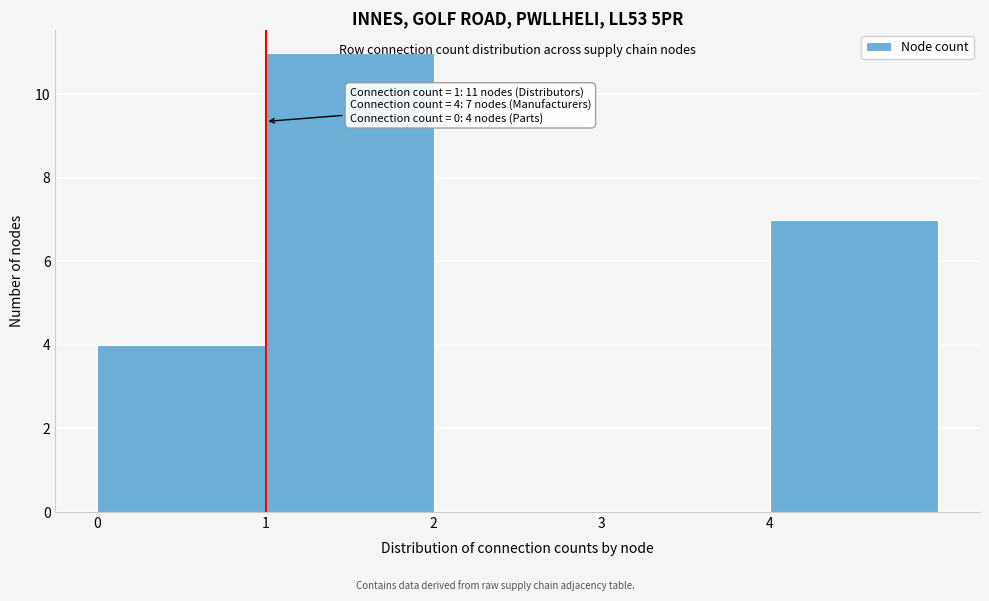

Over which range of the x-axis is the bar tallest?

1 to 2